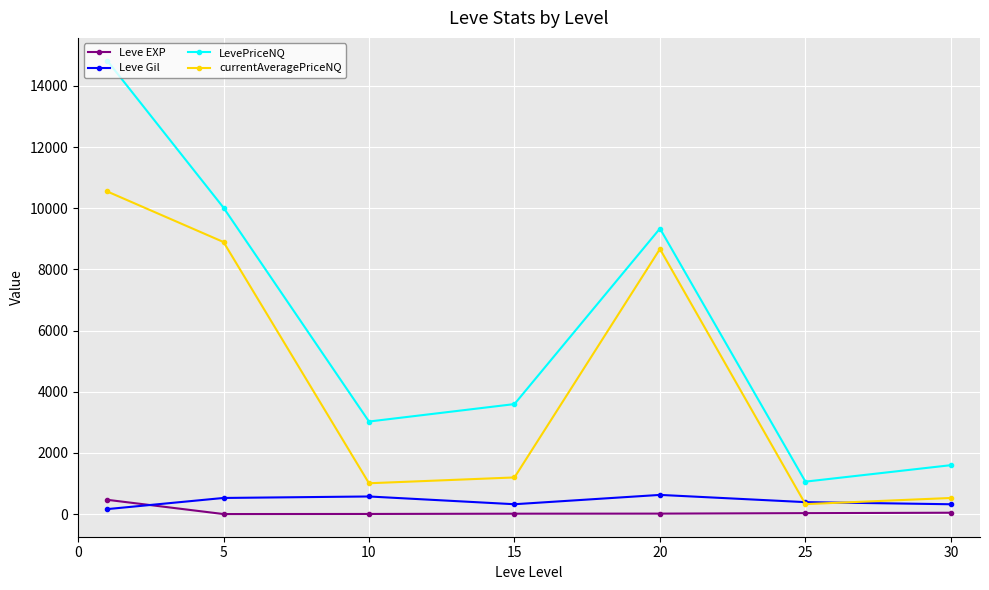

True or false: currentAveragePriceNQ has more than 0 interior local peaks.

True